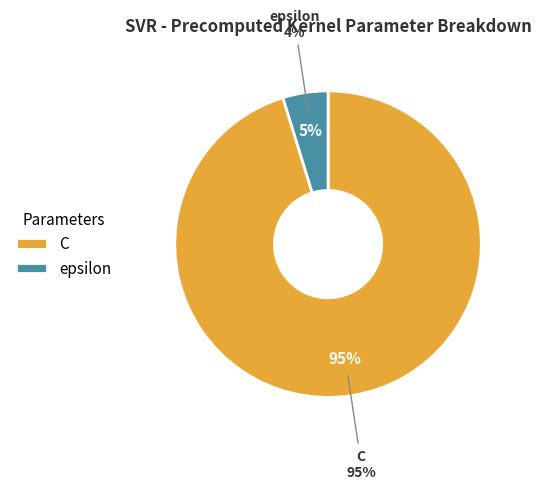

Rank the categories by value from lowest to highest.

epsilon, C